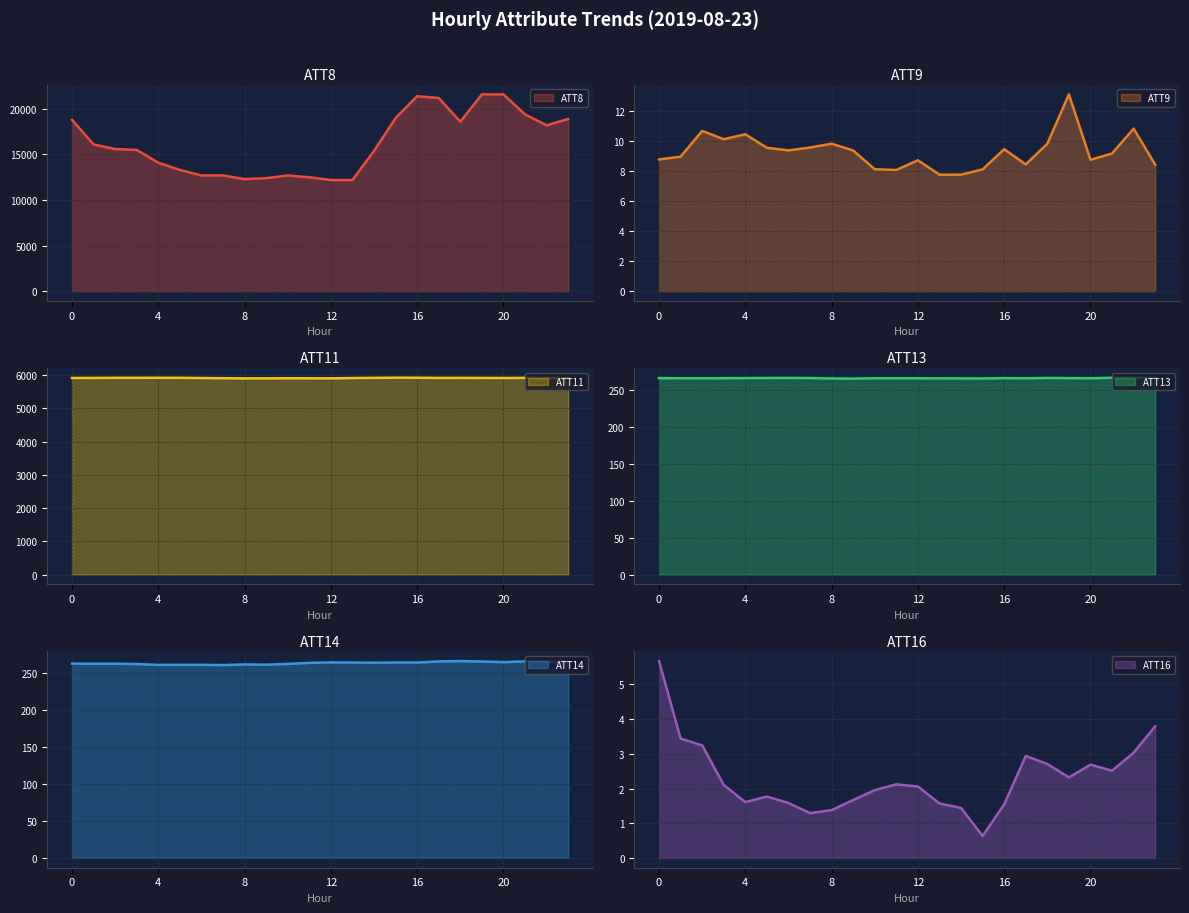

True or false: ATT8 and ATT11 intersect in this chart.

False